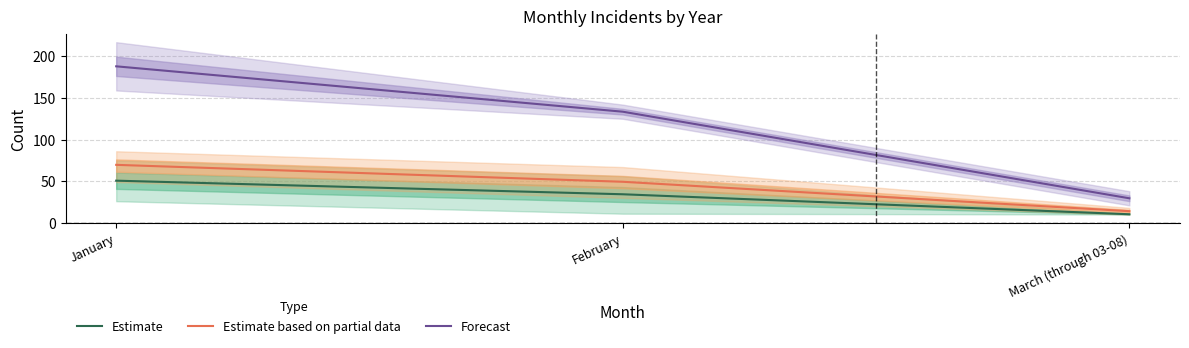

Does the chart display data point markers on the line(s)?

No